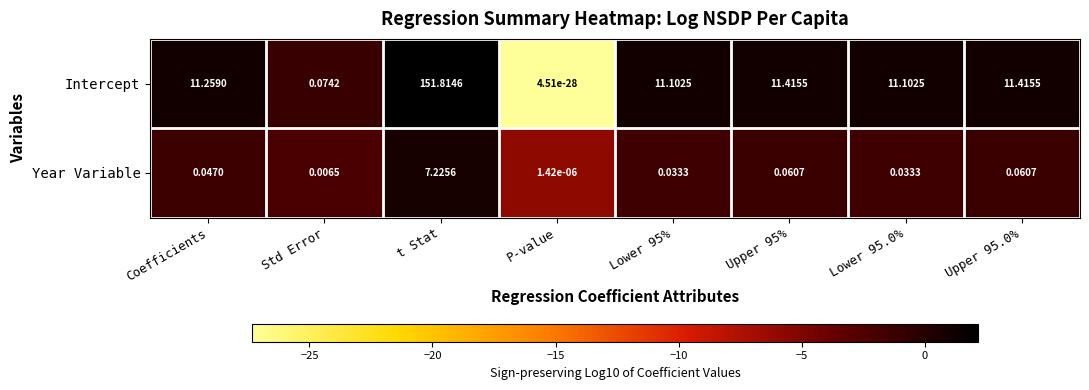

How many data points in Intercept are less than 11?

2